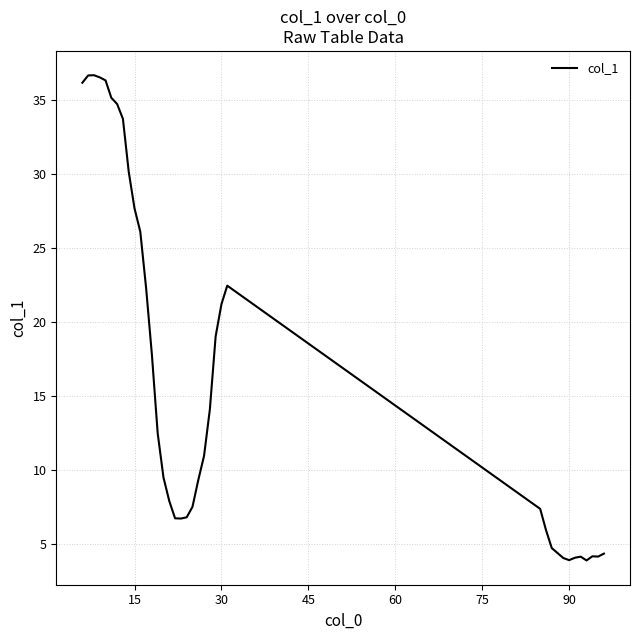

What is the minimum value shown in the chart?

3.9